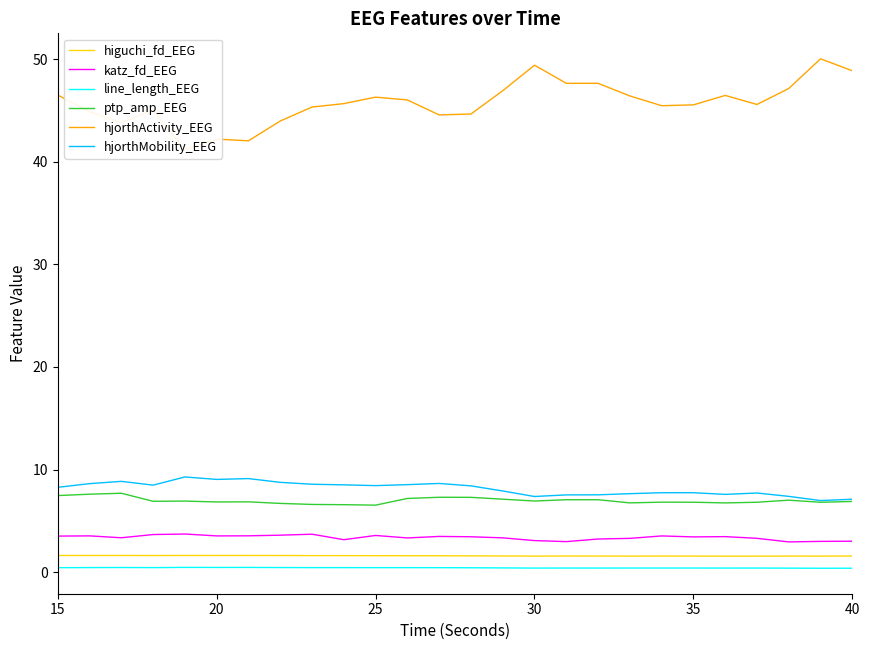

Which series has the largest total across all categories?

hjorthActivity_EEG